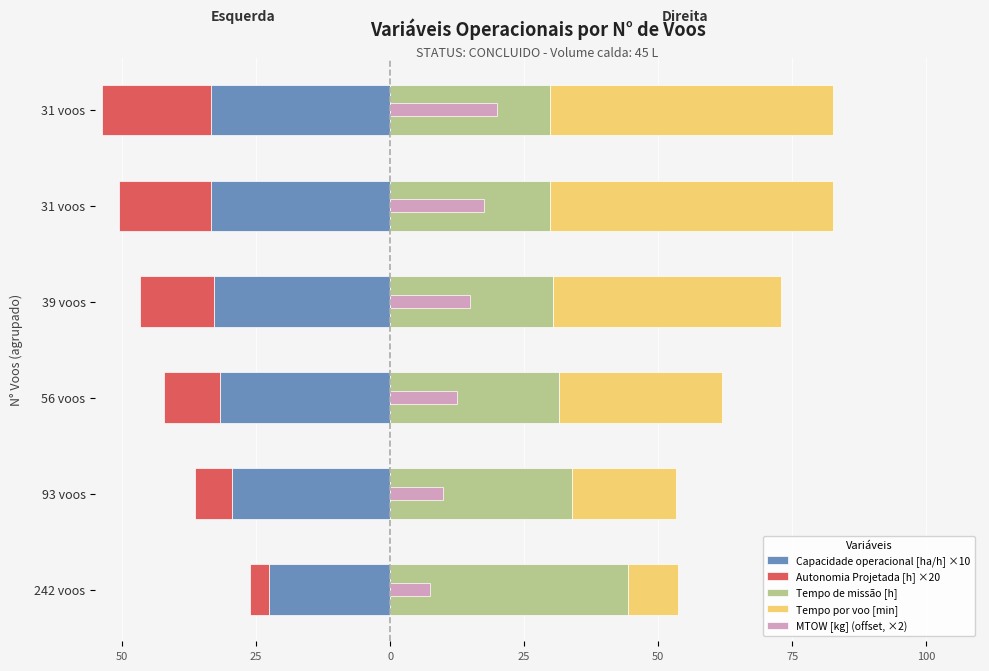

What is the sum of all Capacidade operacional [ha/h] ×10 values?

-183.6